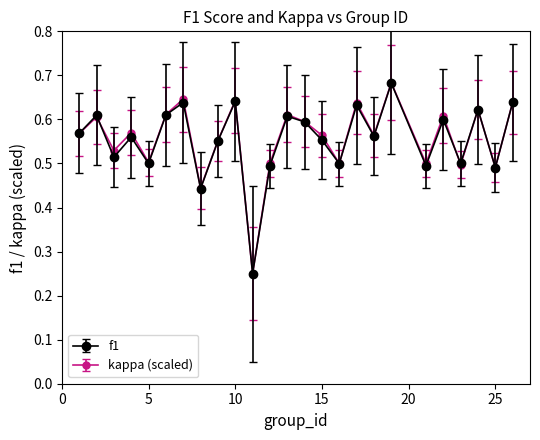

Which series has the largest range (max minus min)?

kappa (scaled)